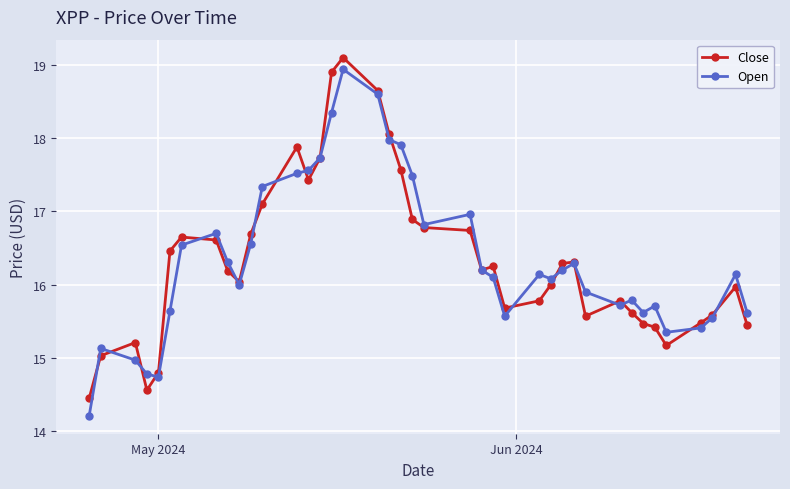

True or false: Close has more than 0 points higher than both neighbors.

True